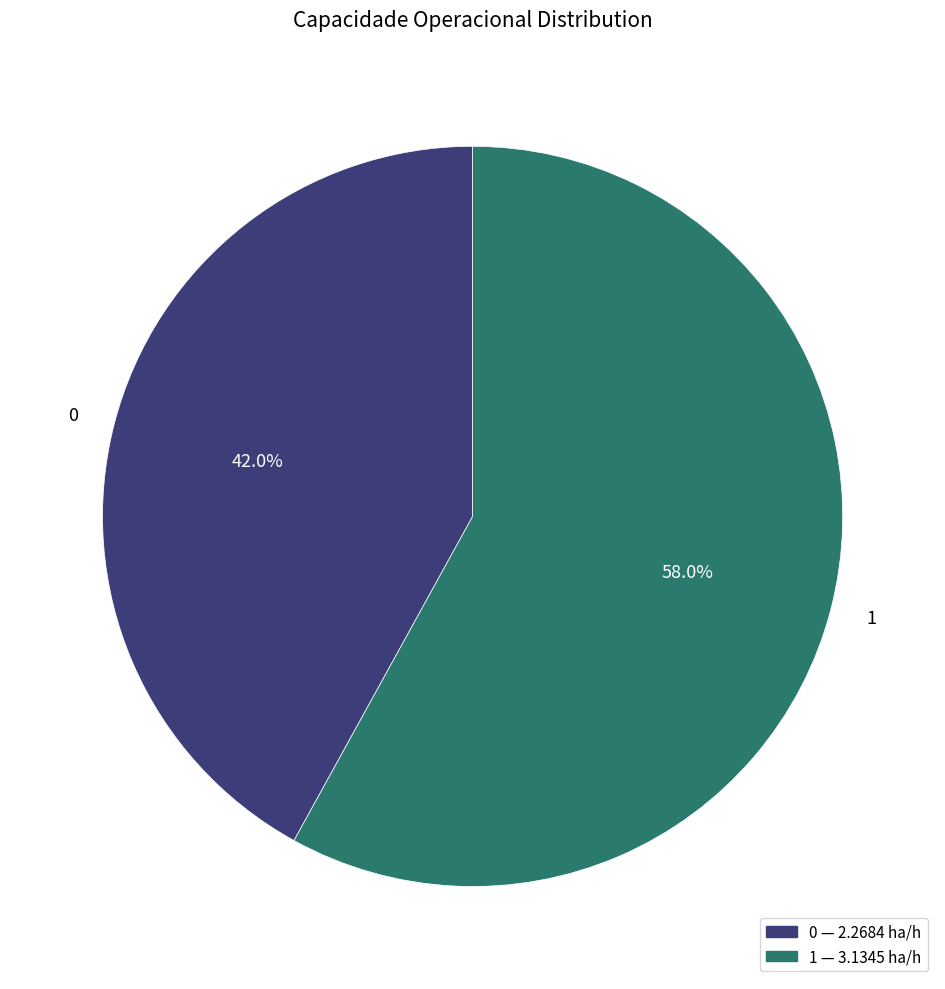

Which category has the biggest portion of the pie?

1